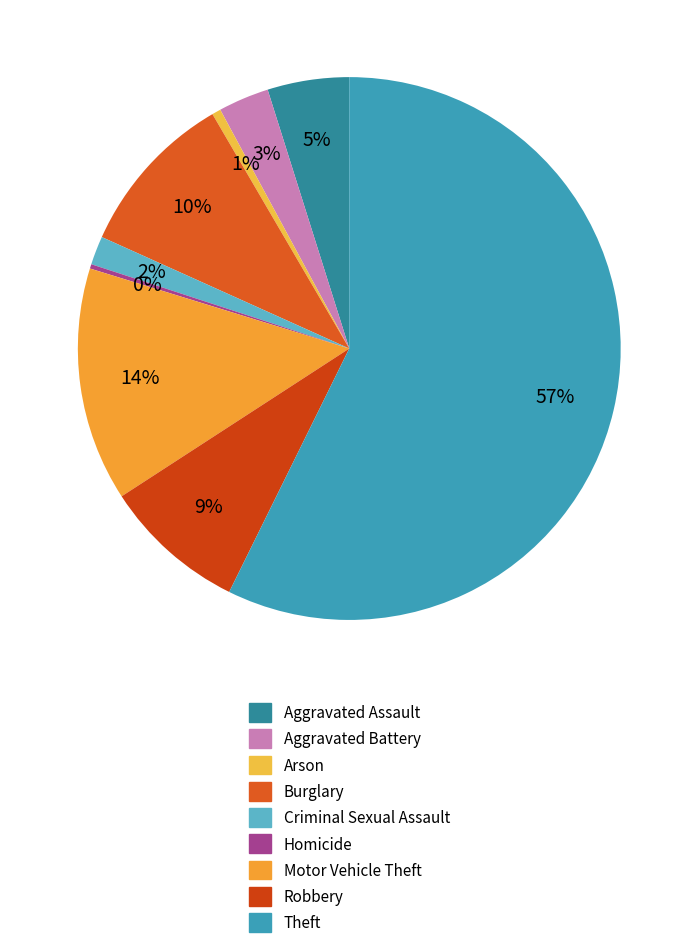

What is the total percentage of Arson and Motor Vehicle Theft?

14.5%